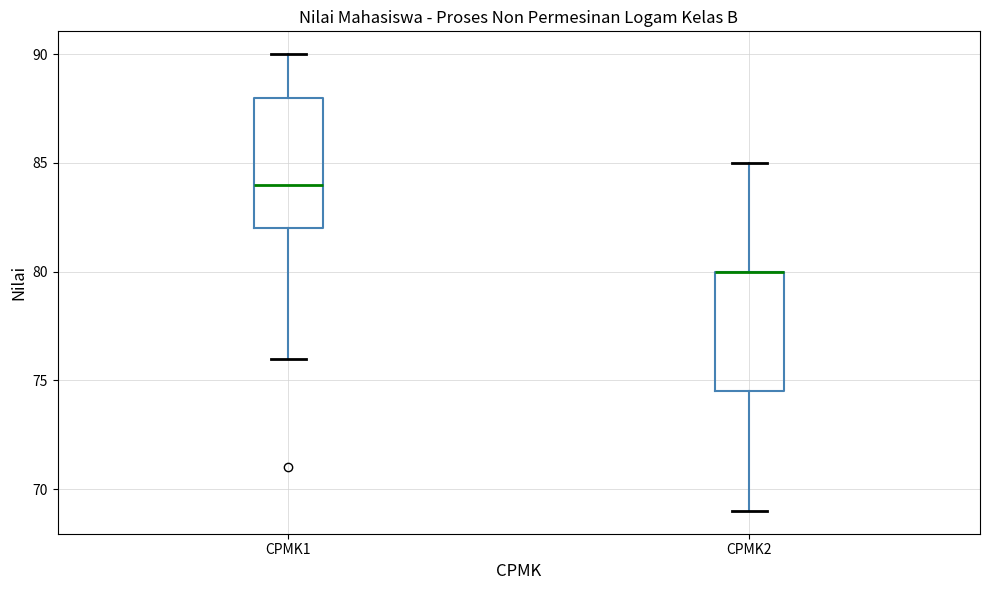

Reading left to right, read every box against the y-axis: the position of its median line, the range the box covers, and the ends of its whiskers. The values are not printed on the chart, so give them approximately, as read against the axis.

CPMK1: median 84.0, box 82.0 to 88.0, whiskers 76.0 to 90.0
CPMK2: median 80.0 (drawn on the box's upper edge), box 74.5 to 80.0, whiskers 69.0 to 85.0